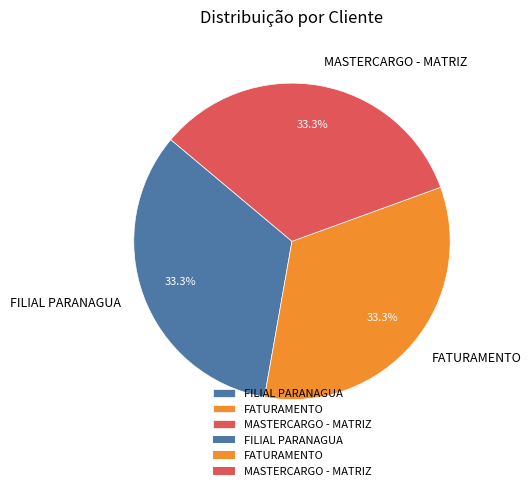

True or false: MASTERCARGO - MATRIZ accounts for 33% of the total.

True